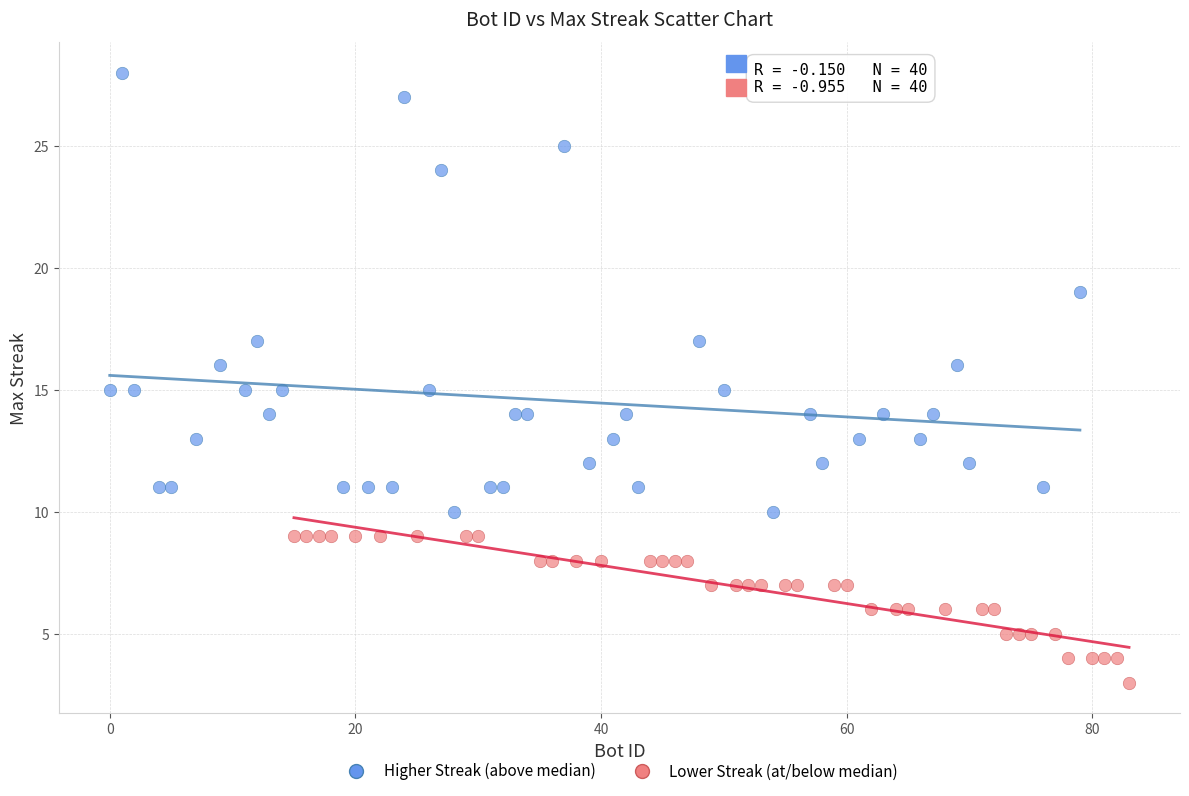

Which series has the widest spread of Y values?

Higher Streak (above median)